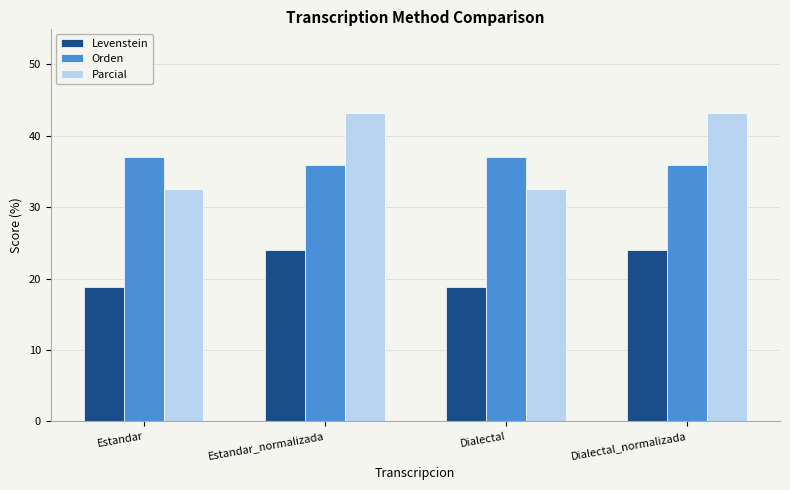

Are the bars grouped side by side (vs. stacked)?

Yes